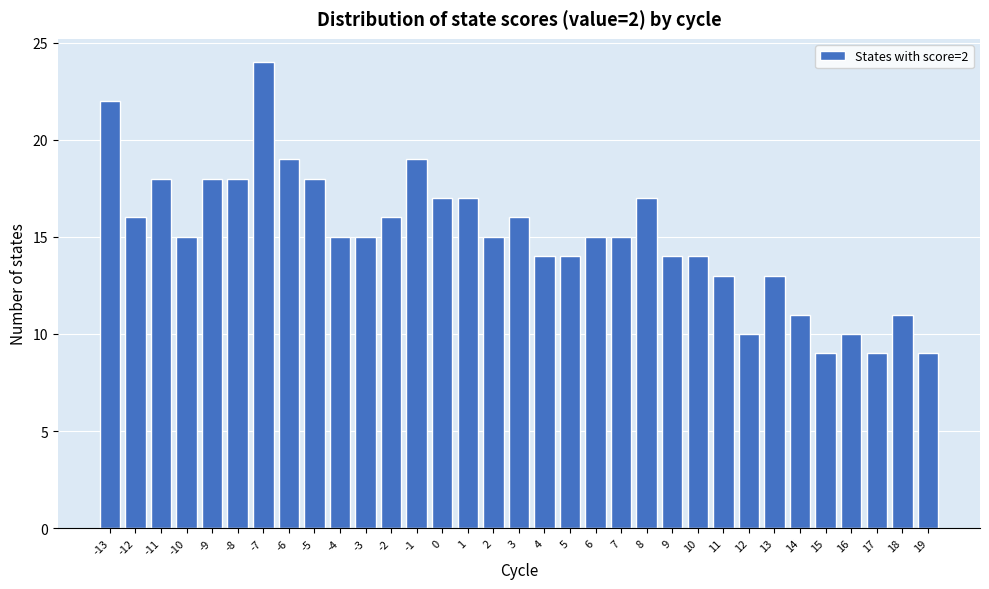

What is the value of the 7th bar from the left?

24